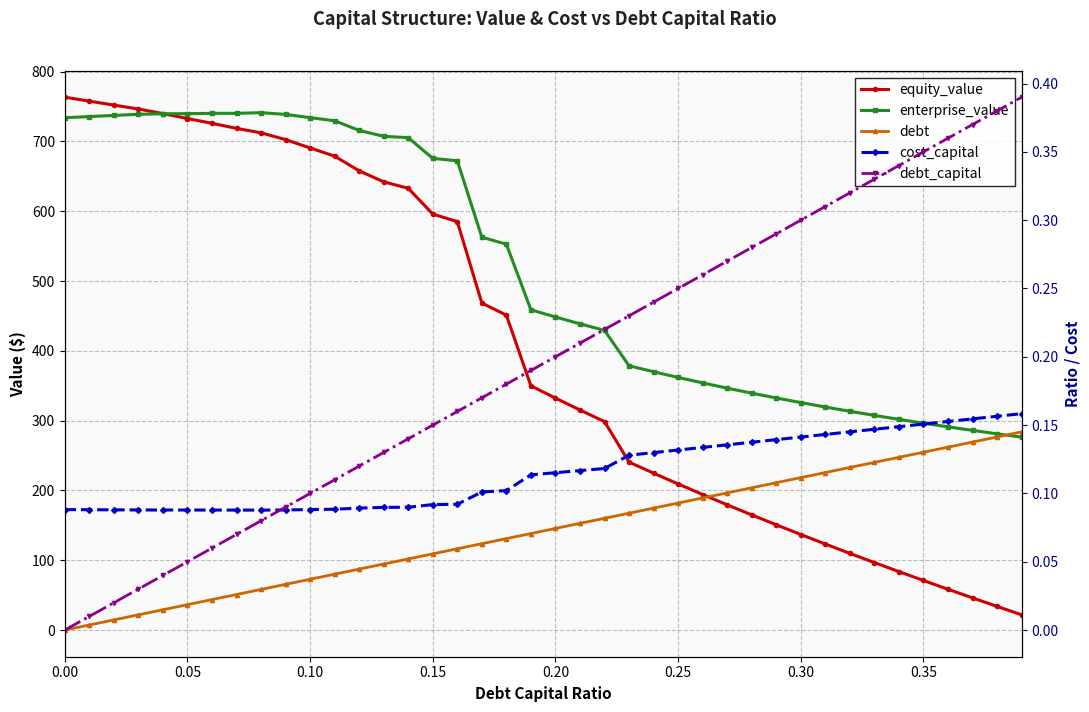

Does the chart display data point markers on the line(s)?

Yes